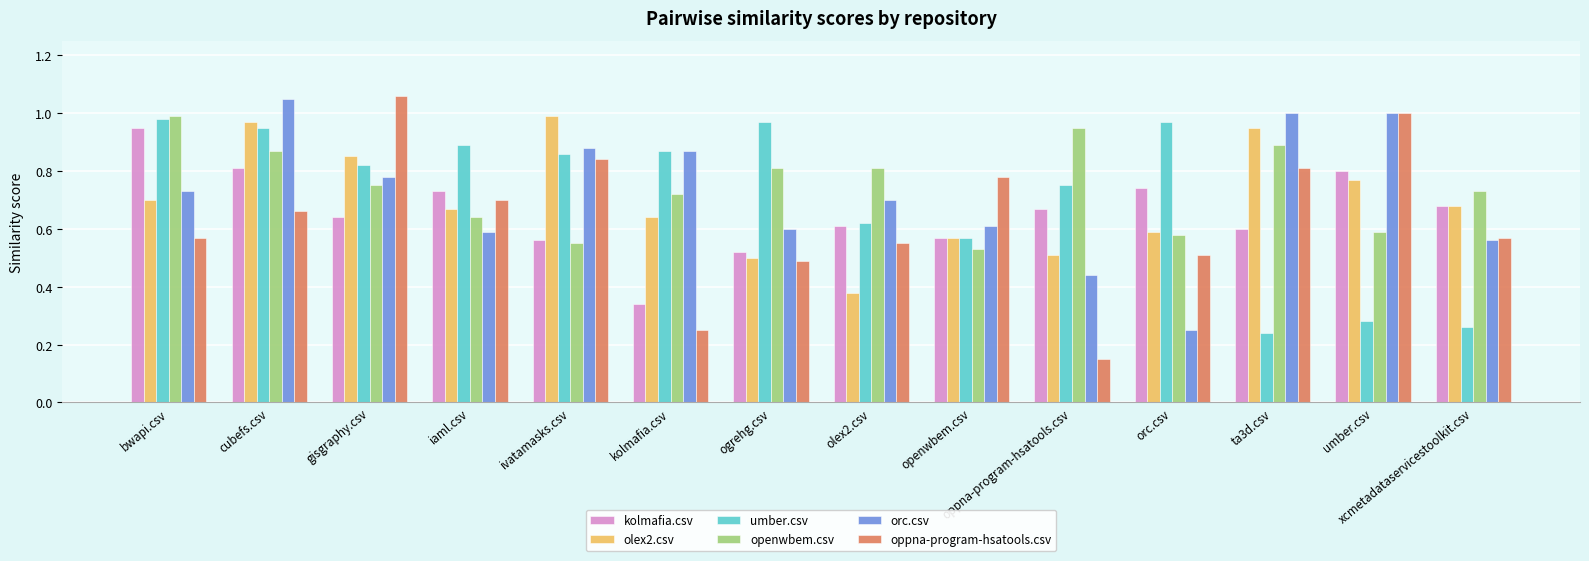

At which label does orc.csv reach its minimum?

orc.csv